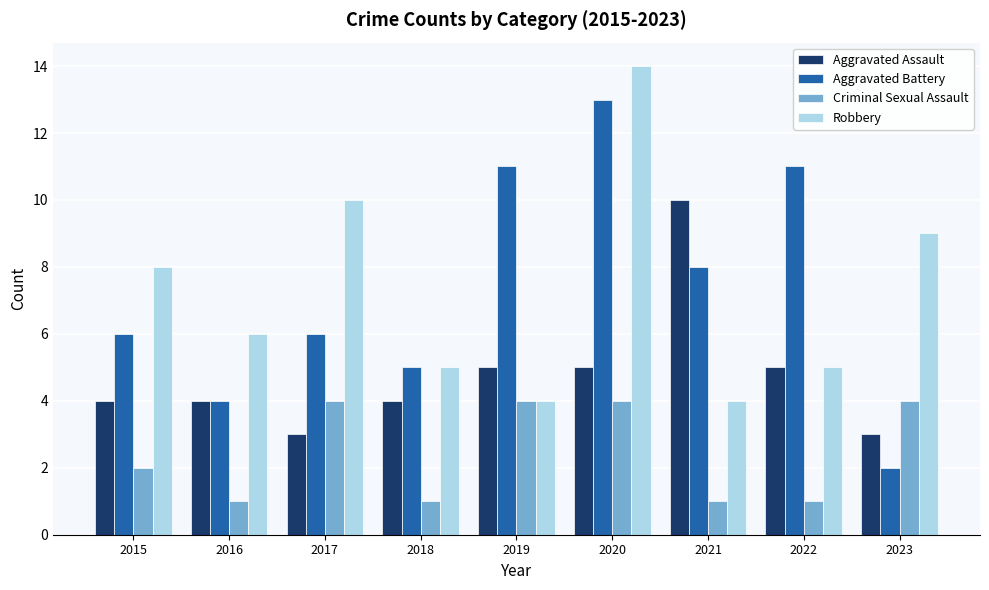

Where does the Robbery series first go above 6?

2015